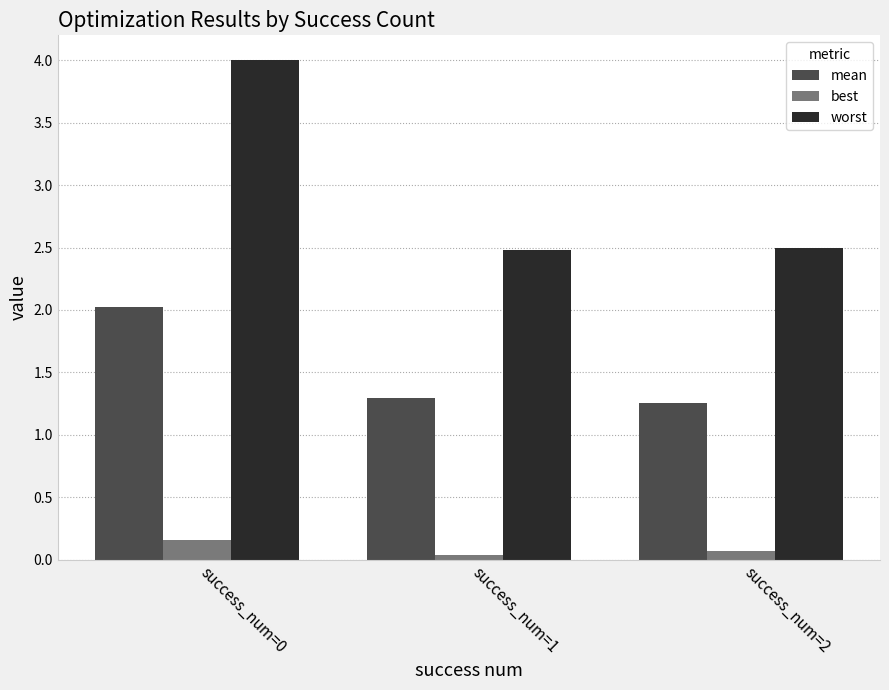

What is the difference between the mean values at success_num=1 and success_num=0?

0.7